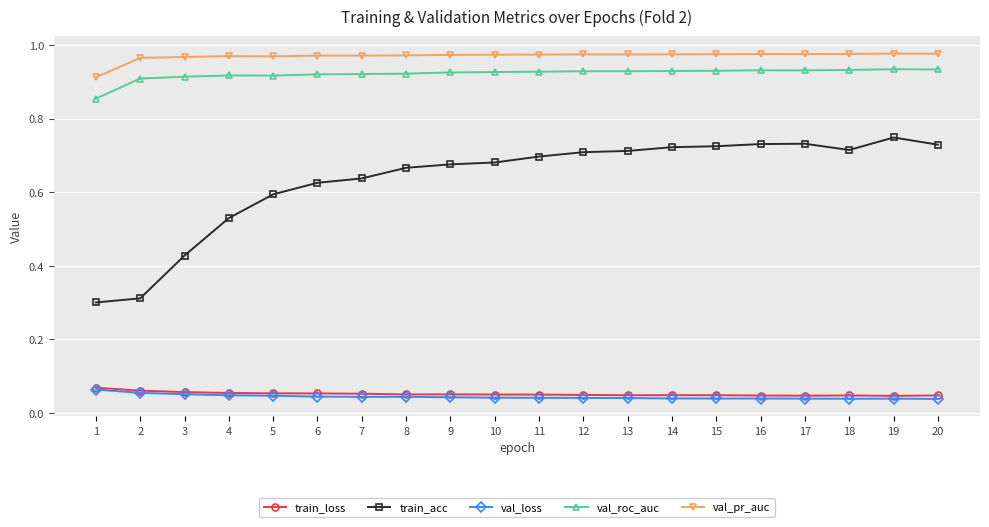

What is the total value across all series at 6?

2.6